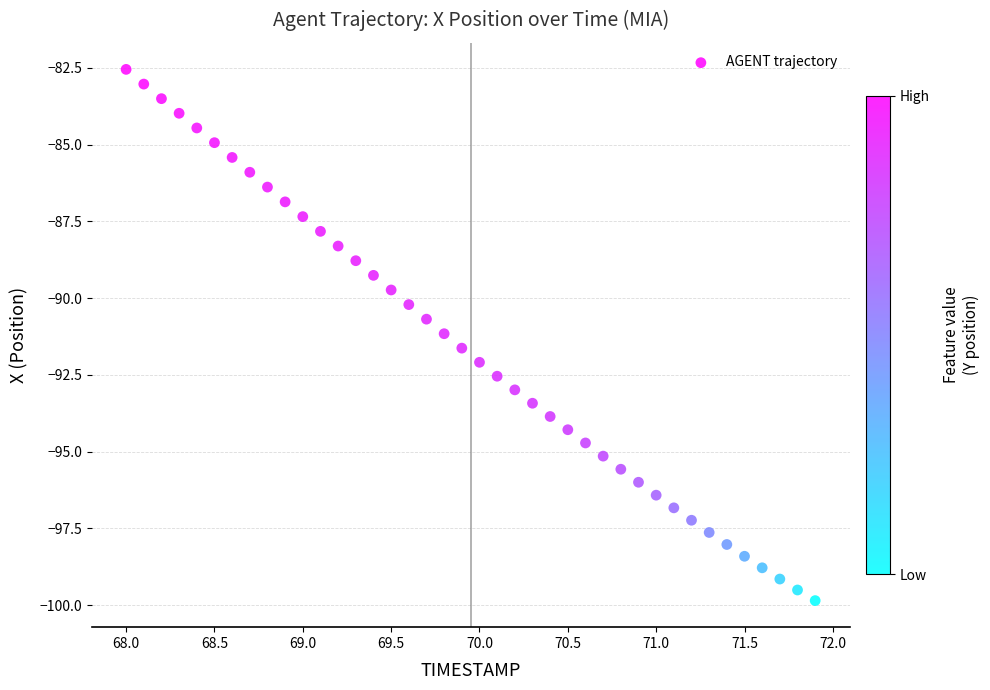

What is the range of X values (max minus min)?

3.9